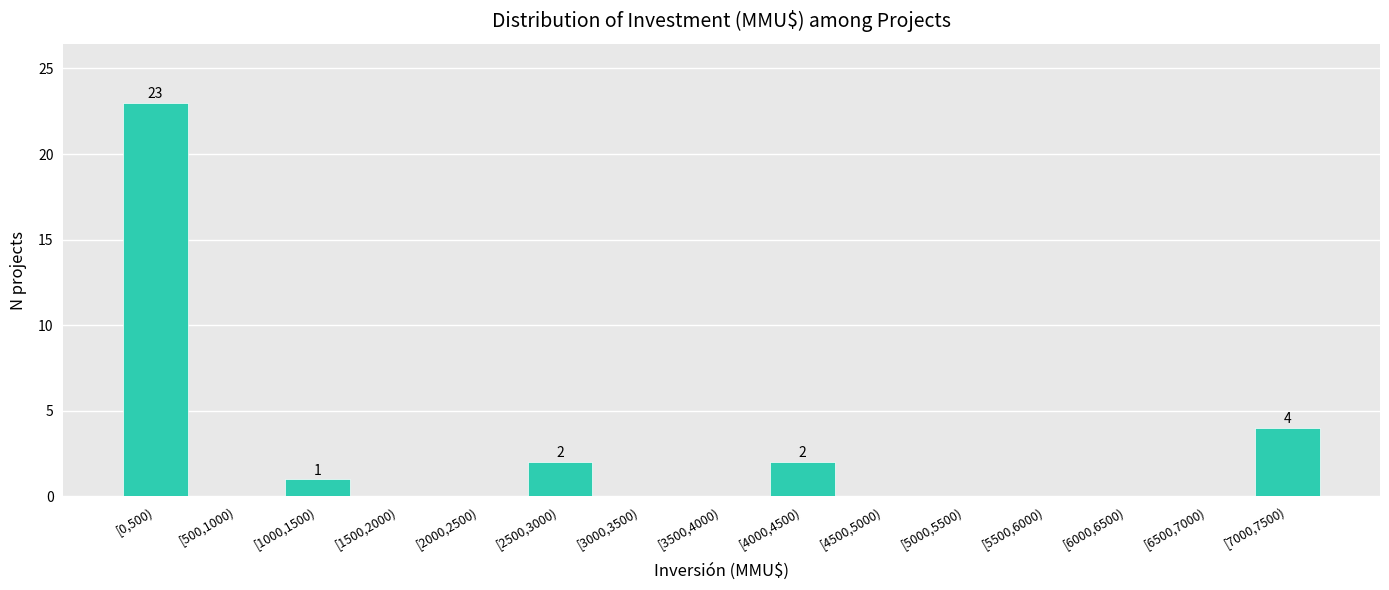

Reading left to right, list all the values displayed in this chart.

[0,500)=23	[500,1000)=0	[1000,1500)=1	[1500,2000)=0	[2000,2500)=0	[2500,3000)=2	[3000,3500)=0	[3500,4000)=0	[4000,4500)=2	[4500,5000)=0	[5000,5500)=0	[5500,6000)=0	[6000,6500)=0	[6500,7000)=0	[7000,7500)=4